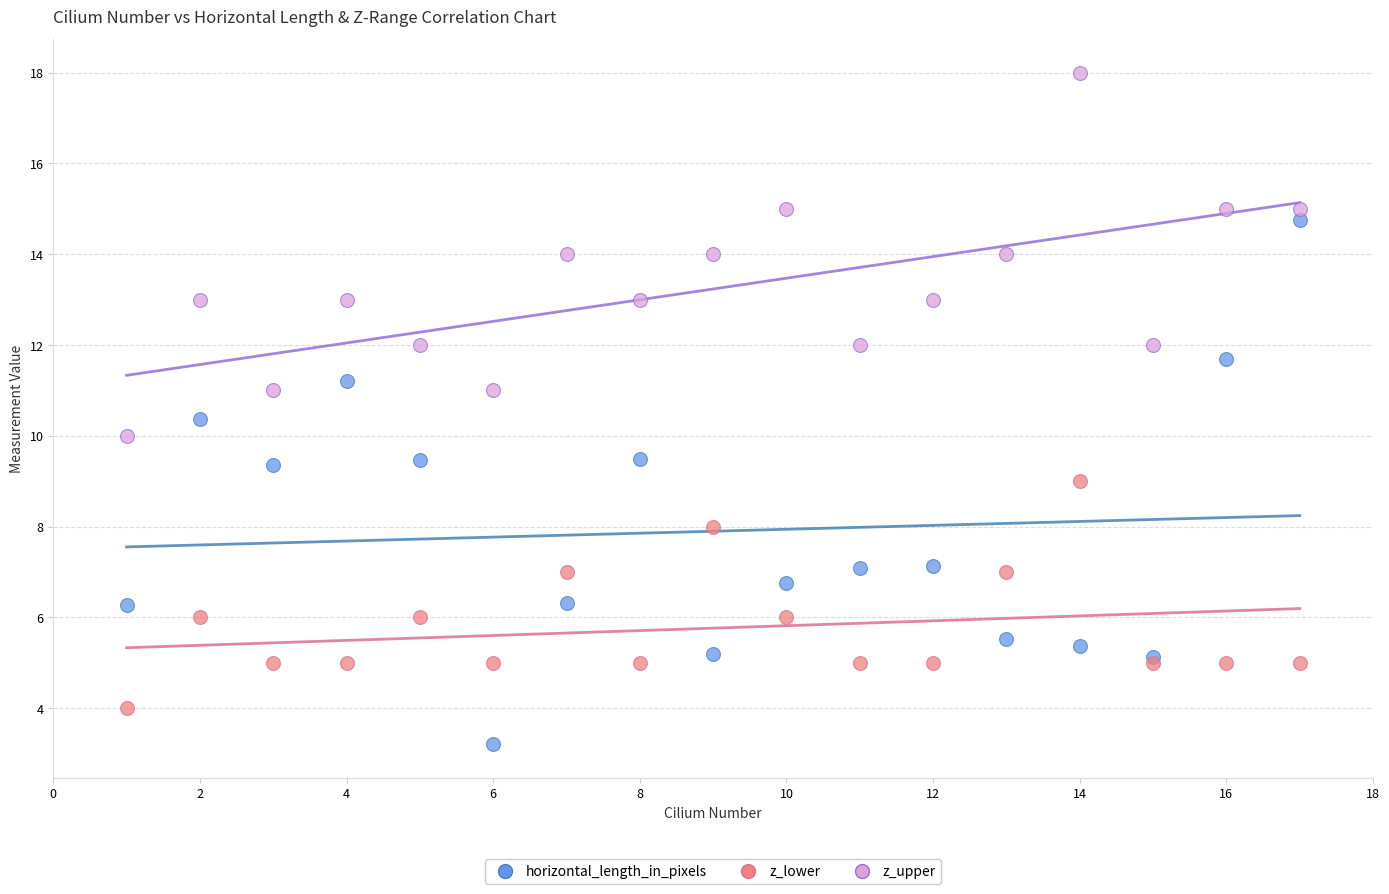

What is the X range (max minus min) for the scatter plot?

16.0